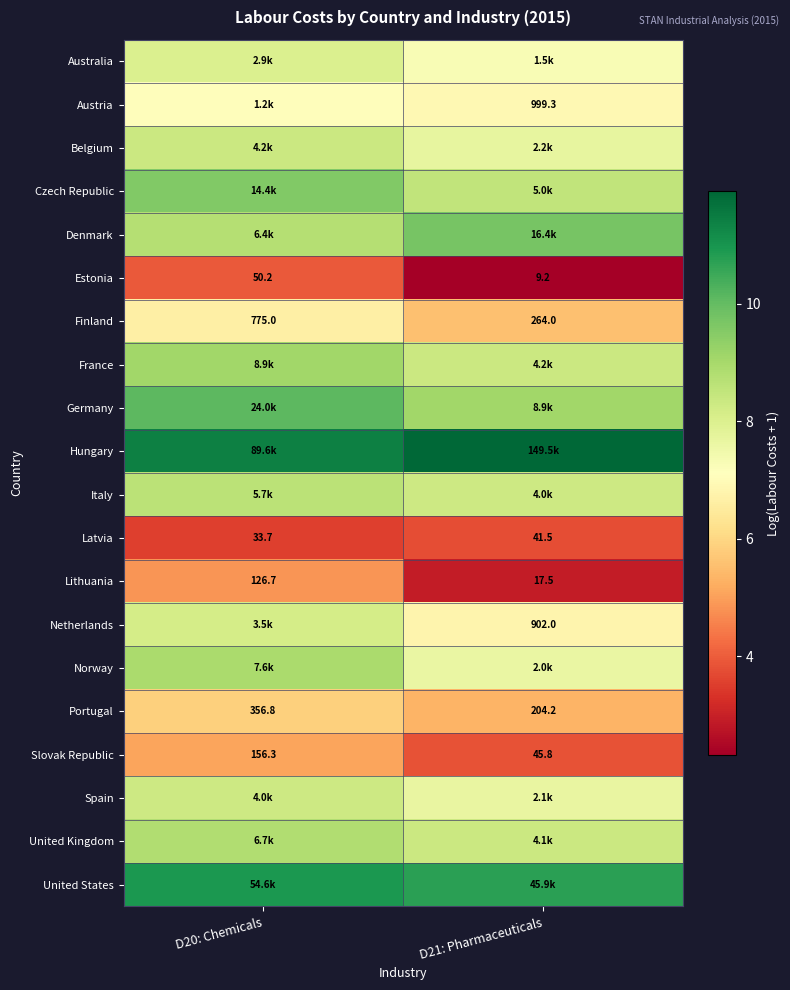

True or false: Portugal has a value of 7.5 at D21: Pharmaceuticals.

False